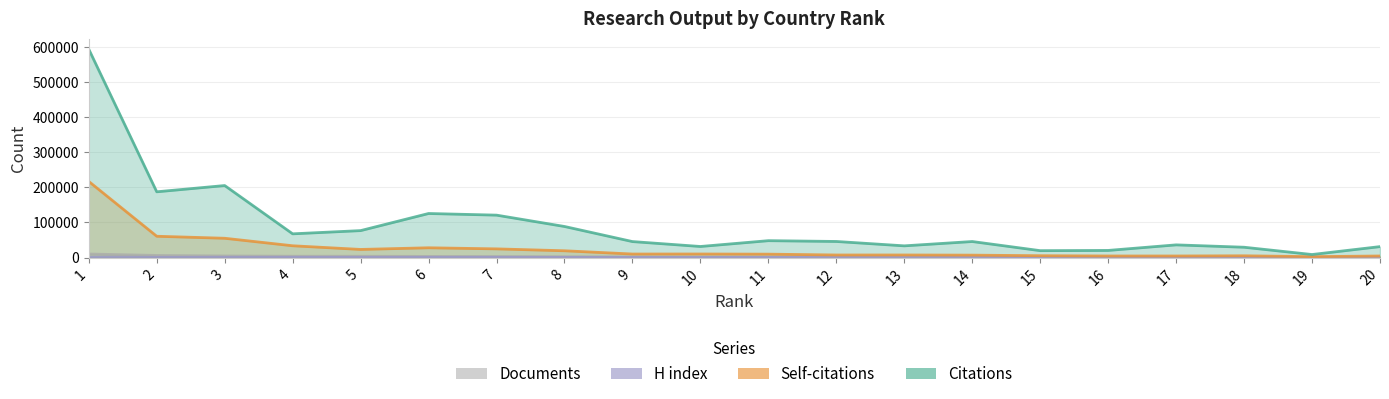

How many series are shown in this chart?

4